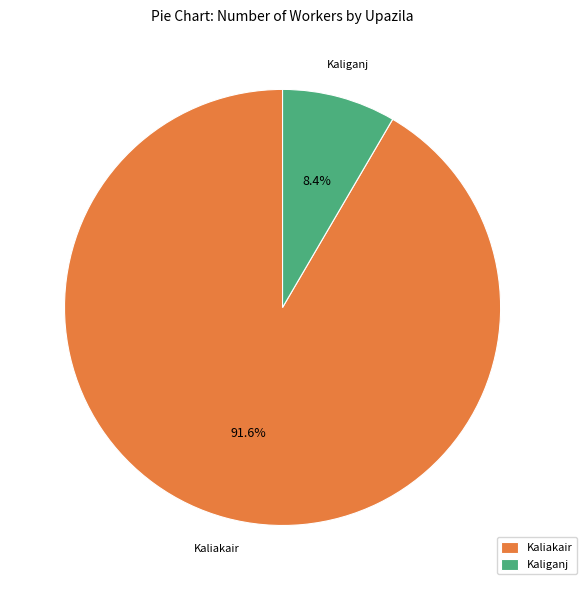

What percentage do Kaliganj and Kaliakair together represent?

100.0%